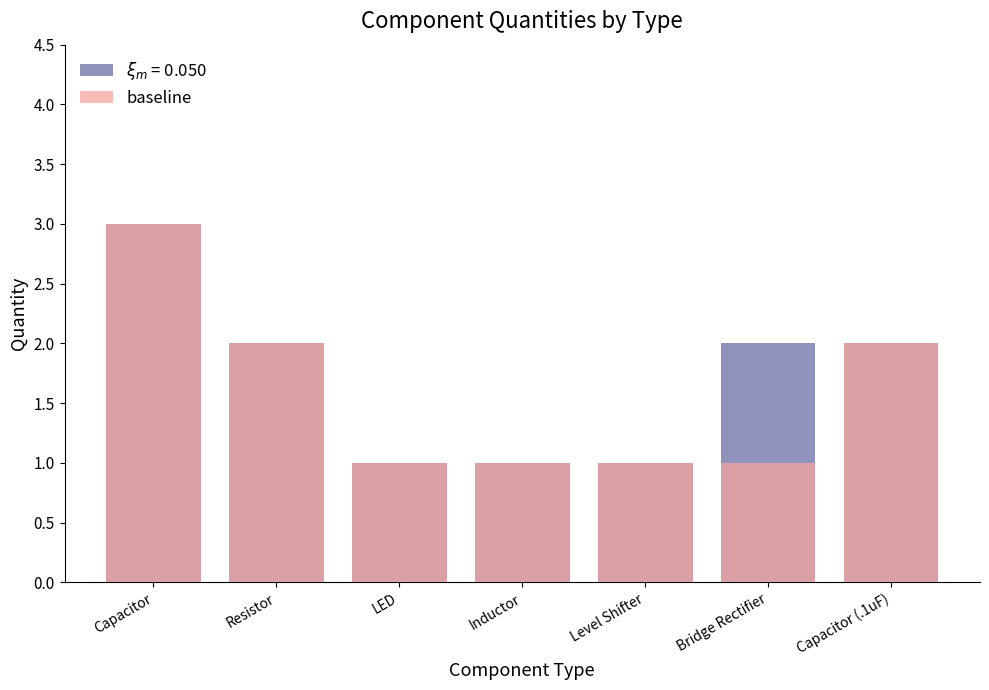

List the labels in order of value, largest first.

Capacitor, Resistor, Capacitor (.1uF), LED, Inductor, Level Shifter, Bridge Rectifier